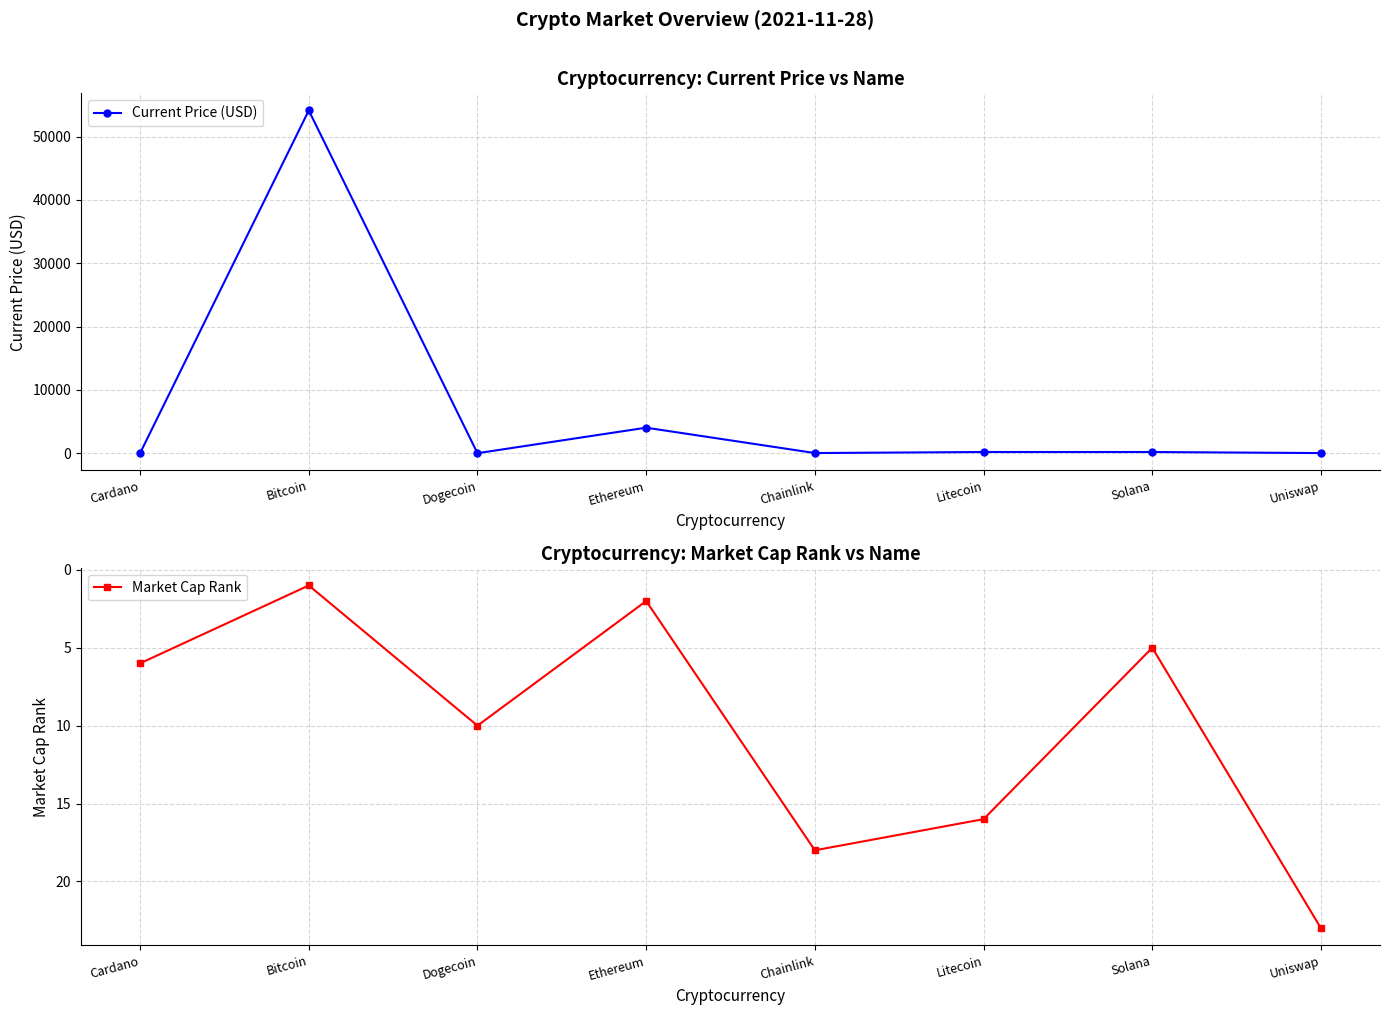

Reading right to left, extract all data points from this chart.

Current Price (USD): 18.9	187.0	188.7	23.4	4028.2	0.2	54128.0	1.5
Market Cap Rank: 23.0	5.0	16.0	18.0	2.0	10.0	1.0	6.0